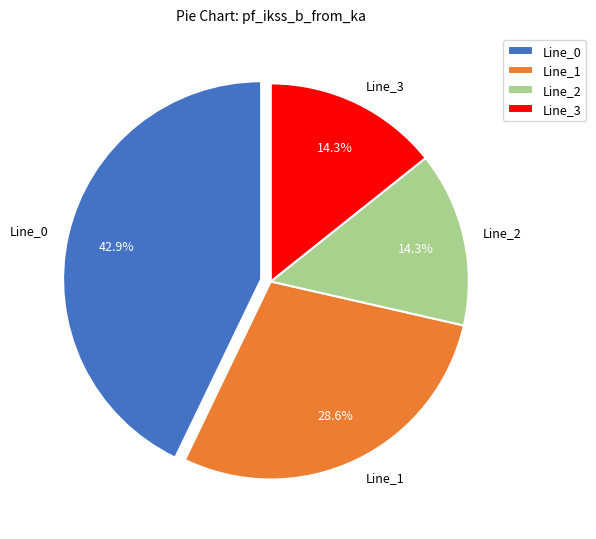

Is it true that Line_2 is 14% of the pie?

True